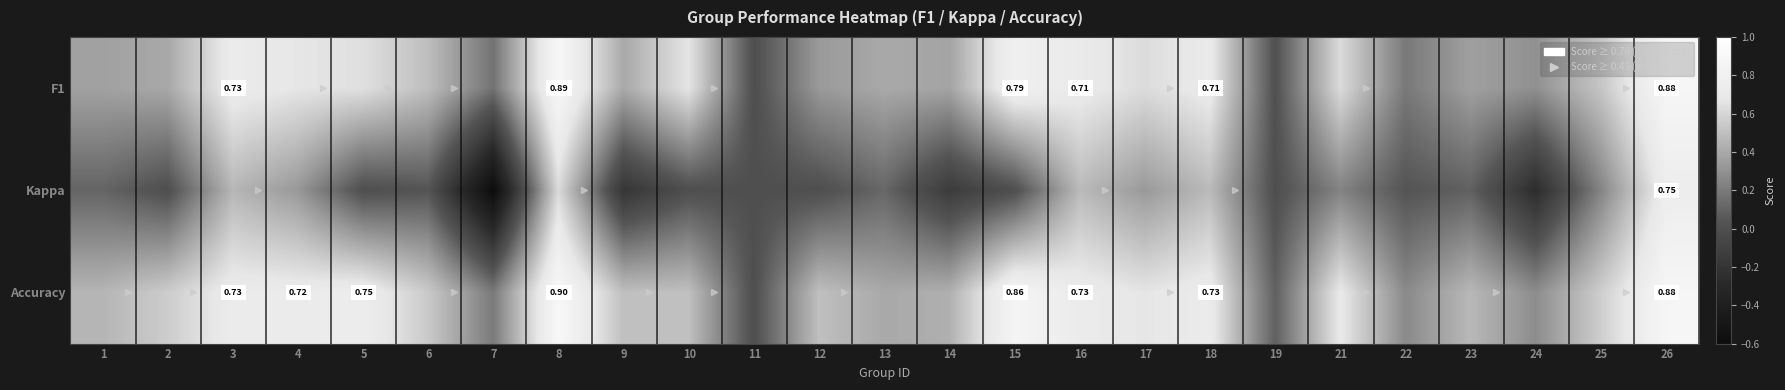

Which series has the largest total across all categories?

Accuracy